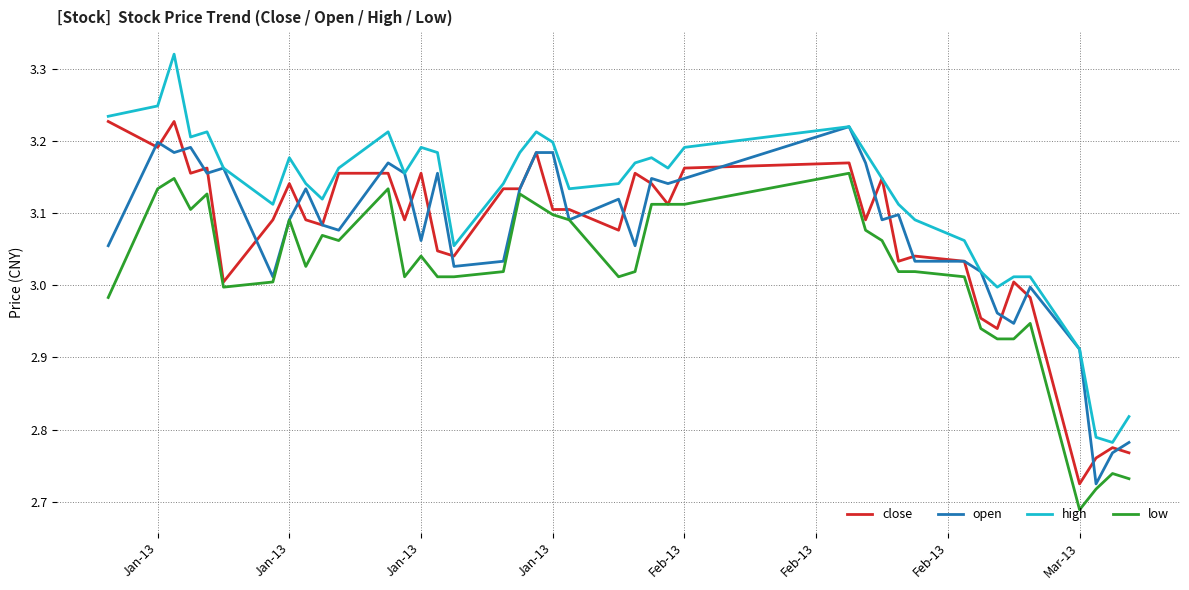

Which series has the largest range (max minus min)?

high